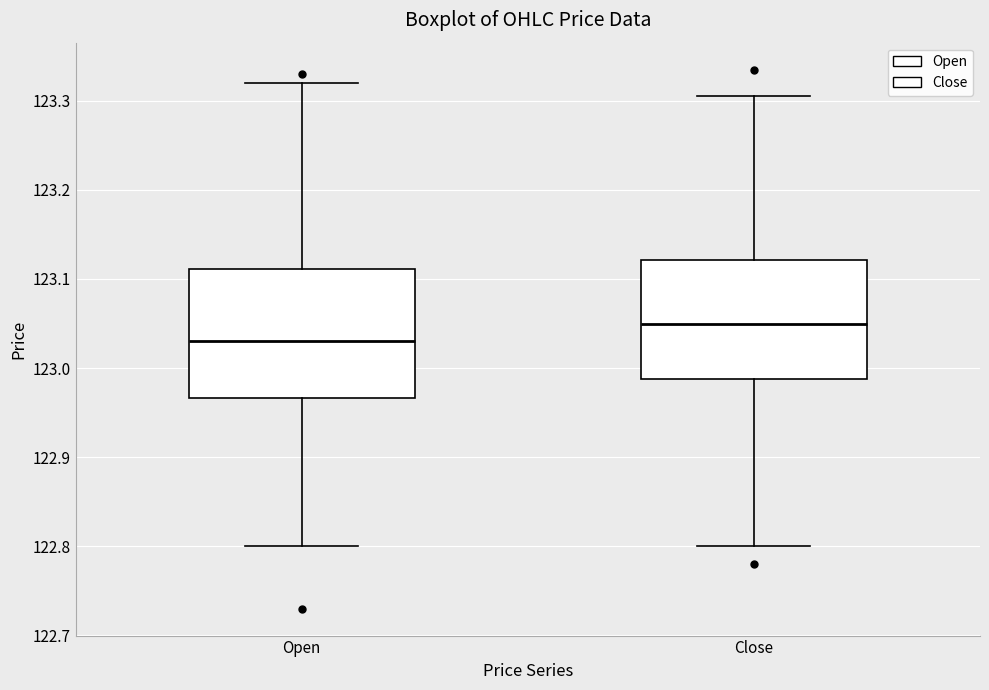

Which box has the highest median line?

Close